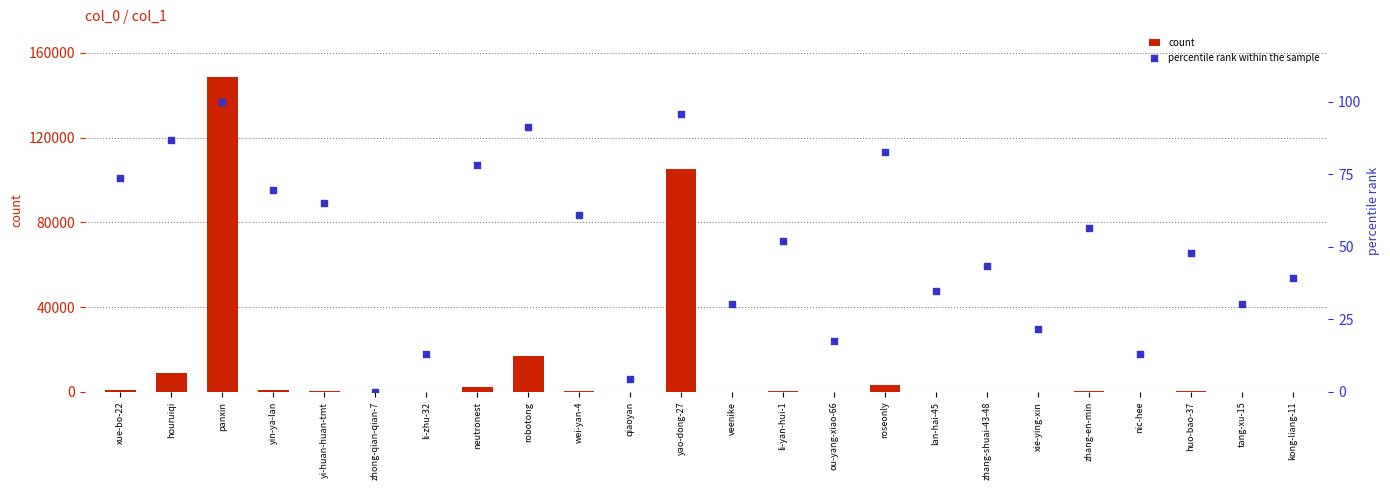

At how many categories does at least one series exceed 97118?

2